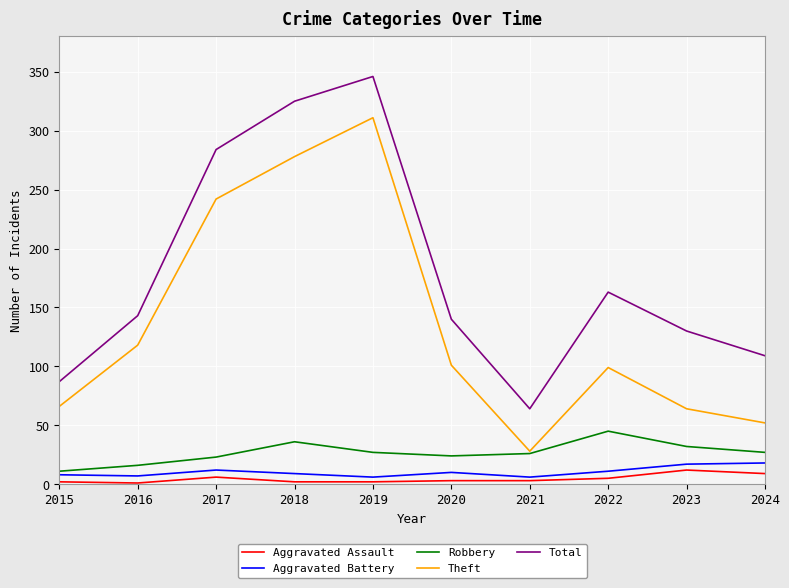

What is the difference between the maximum and minimum values in the Total series?

282